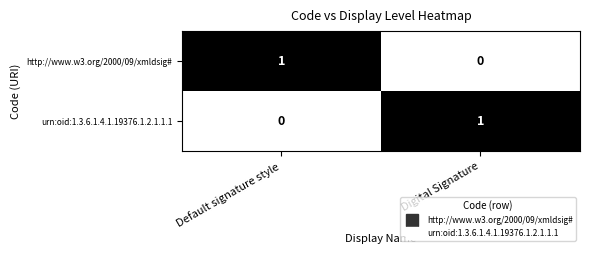

Which category has the highest value in the urn:oid:1.3.6.1.4.1.19376.1.2.1.1.1 series?

Digital Signature